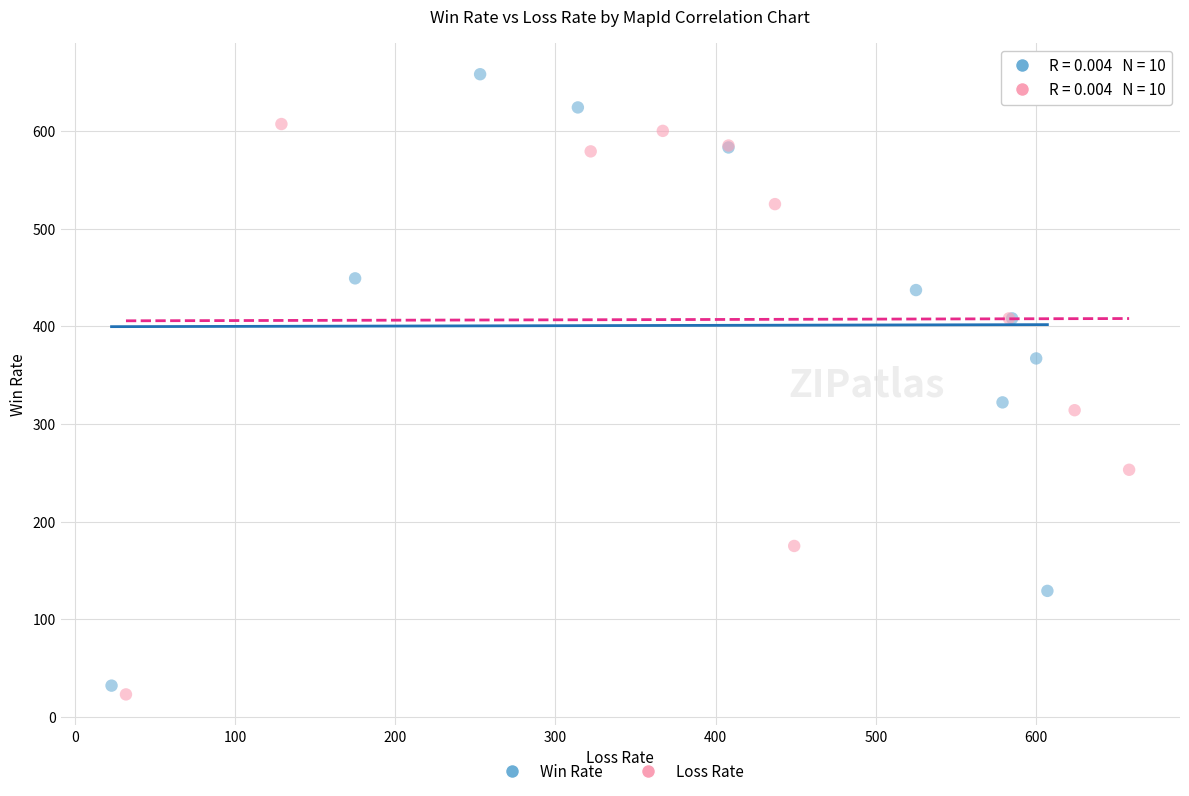

Which series has the widest spread of Y values?

Win Rate